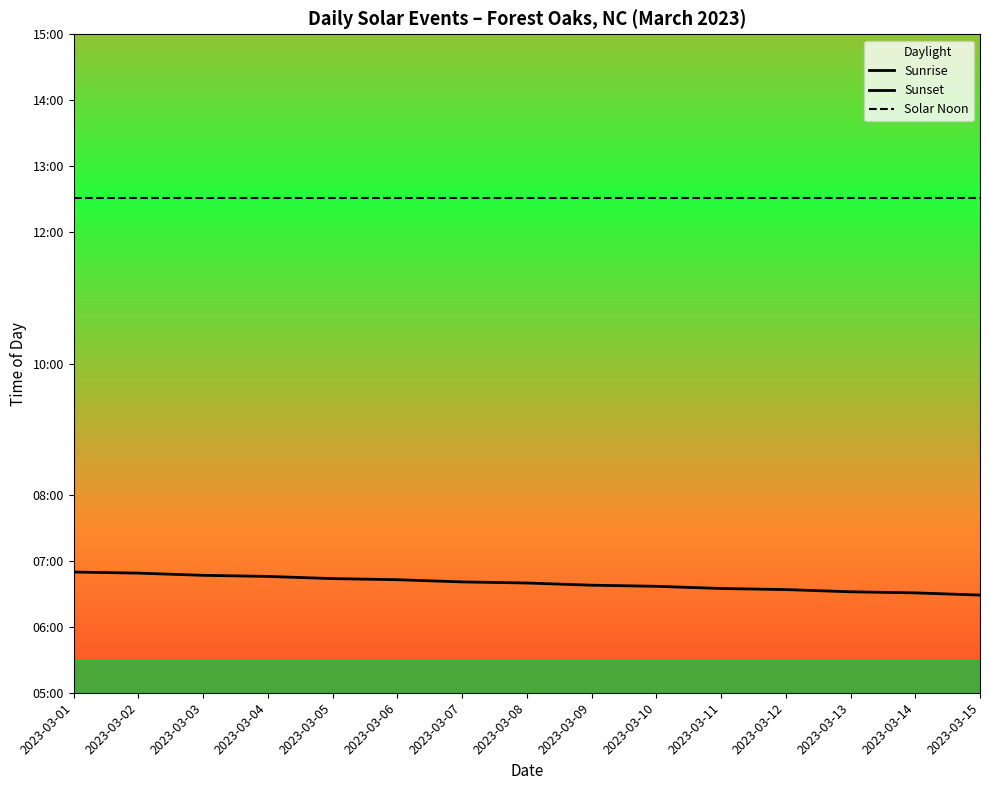

Reading left to right, transcribe all the data shown in this chart.

Sunrise: 2023-03-01=410	2023-03-02=409	2023-03-03=407	2023-03-04=406	2023-03-05=404	2023-03-06=403	2023-03-07=401	2023-03-08=400	2023-03-09=398	2023-03-10=397	2023-03-11=395	2023-03-12=394	2023-03-13=392	2023-03-14=391	2023-03-15=389
Sunset: 2023-03-01=1093	2023-03-02=1094	2023-03-03=1095	2023-03-04=1096	2023-03-05=1097	2023-03-06=1098	2023-03-07=1099	2023-03-08=1100	2023-03-09=1101	2023-03-10=1102	2023-03-11=1103	2023-03-12=1104	2023-03-13=1105	2023-03-14=1106	2023-03-15=1107
Solar Noon: 2023-03-01=751	2023-03-02=751	2023-03-03=751	2023-03-04=751	2023-03-05=751	2023-03-06=751	2023-03-07=751	2023-03-08=751	2023-03-09=751	2023-03-10=751	2023-03-11=751	2023-03-12=751	2023-03-13=751	2023-03-14=751	2023-03-15=751